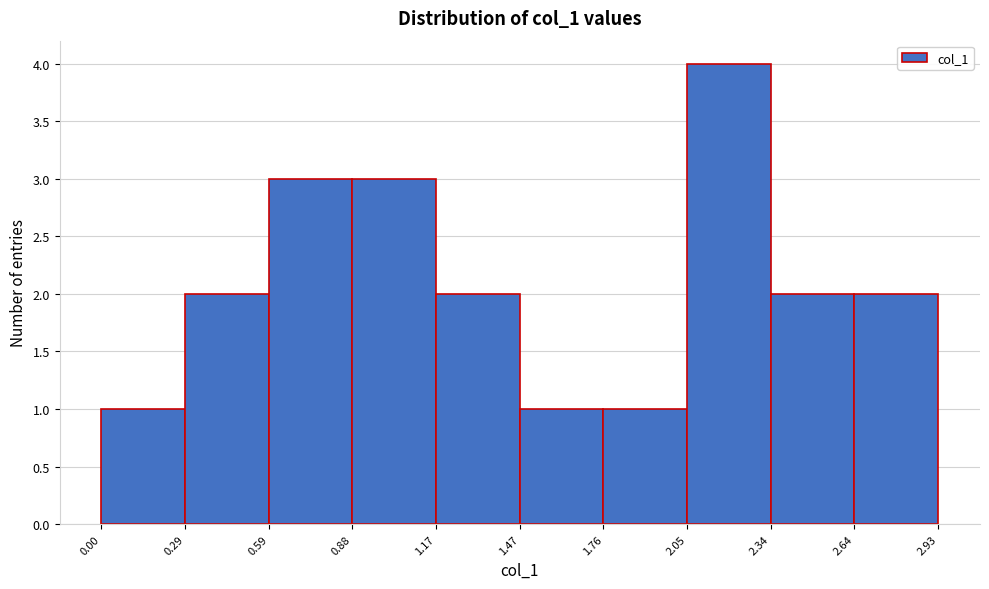

Reading left to right, transcribe this chart: for each bar, give the range it covers on the x-axis and its height. The values are not printed on the chart, so give them approximately, as read against the axis.

0.00 to 0.29: 1
0.29 to 0.59: 2
0.59 to 0.88: 3
0.88 to 1.17: 3
1.17 to 1.47: 2
1.47 to 1.76: 1
1.76 to 2.05: 1
2.05 to 2.34: 4
2.34 to 2.64: 2
2.64 to 2.93: 2